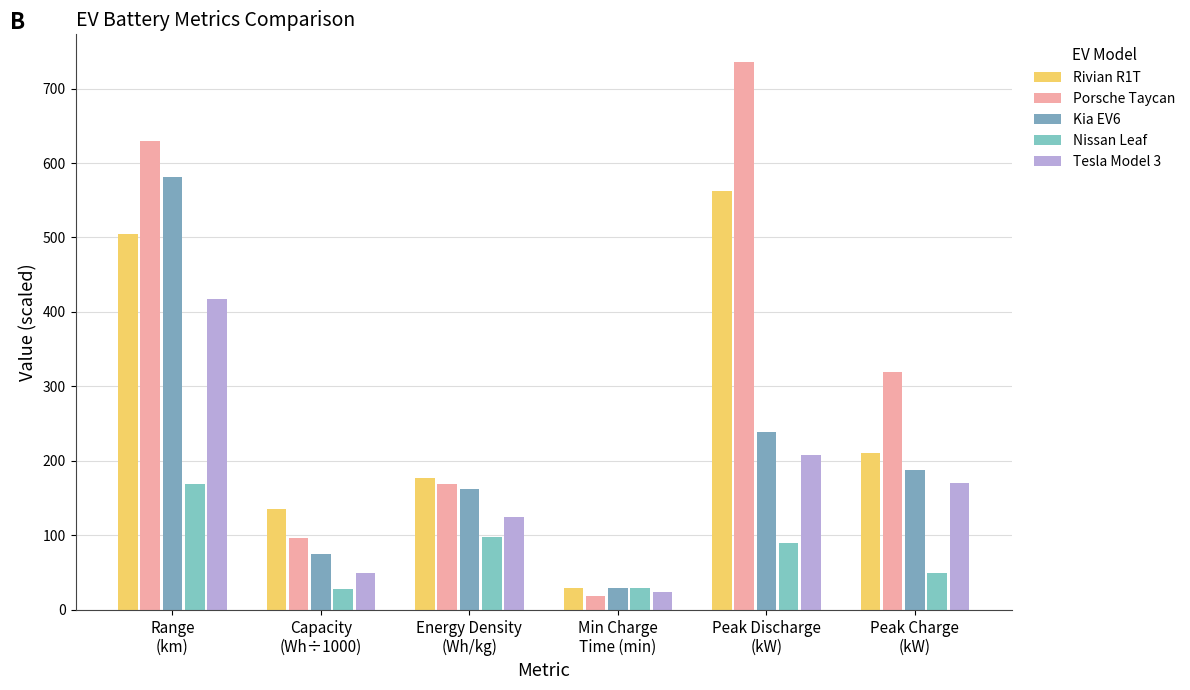

What is the difference between the second highest and minimum values in the Kia EV6 series?

210.0